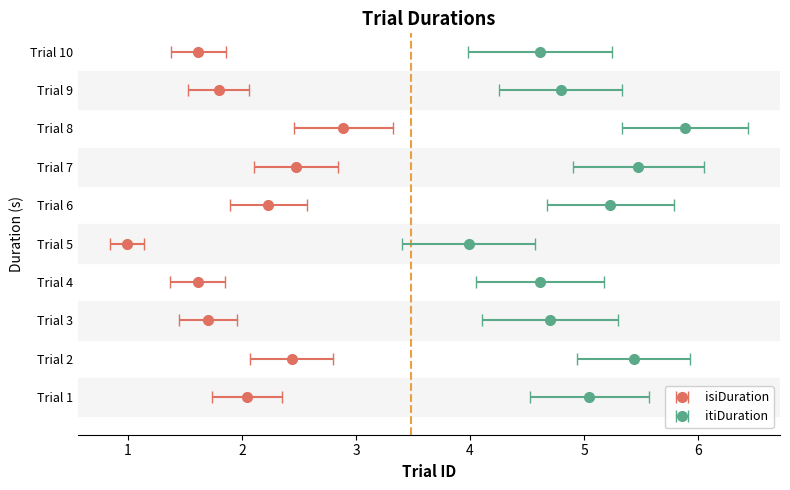

Where does the isiDuration series first go above 2?

1